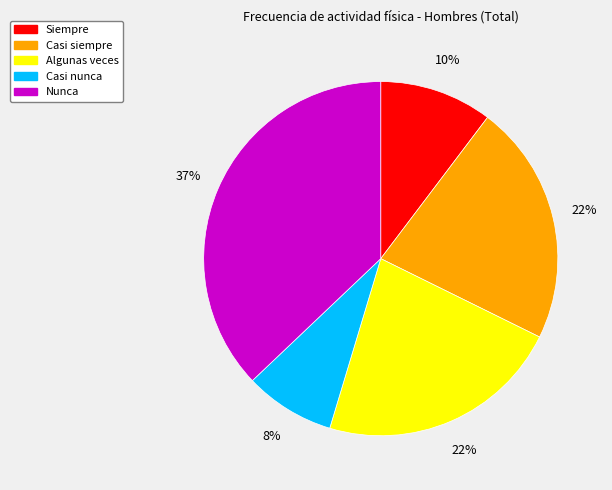

How many slices are in this pie chart?

5